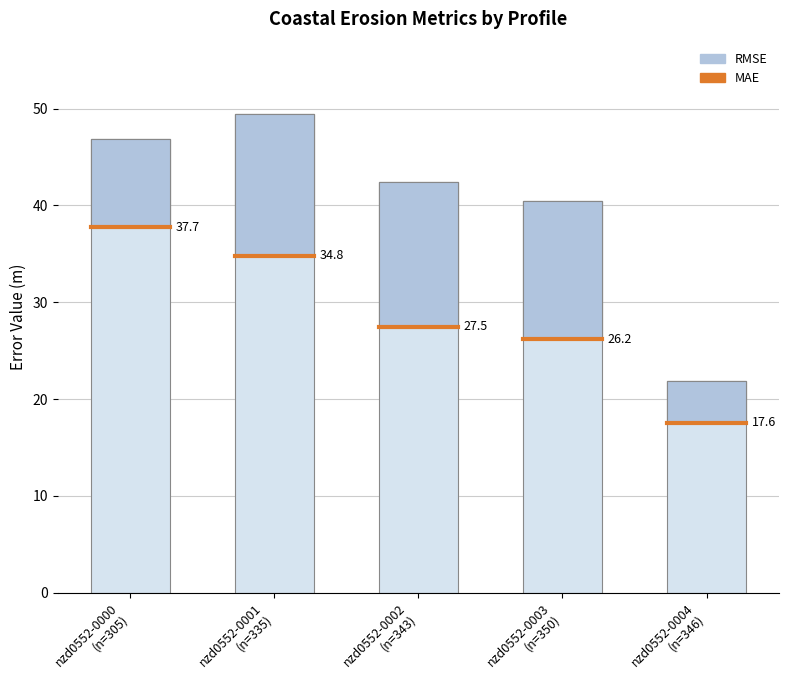

What is the sum of all values?

201.1